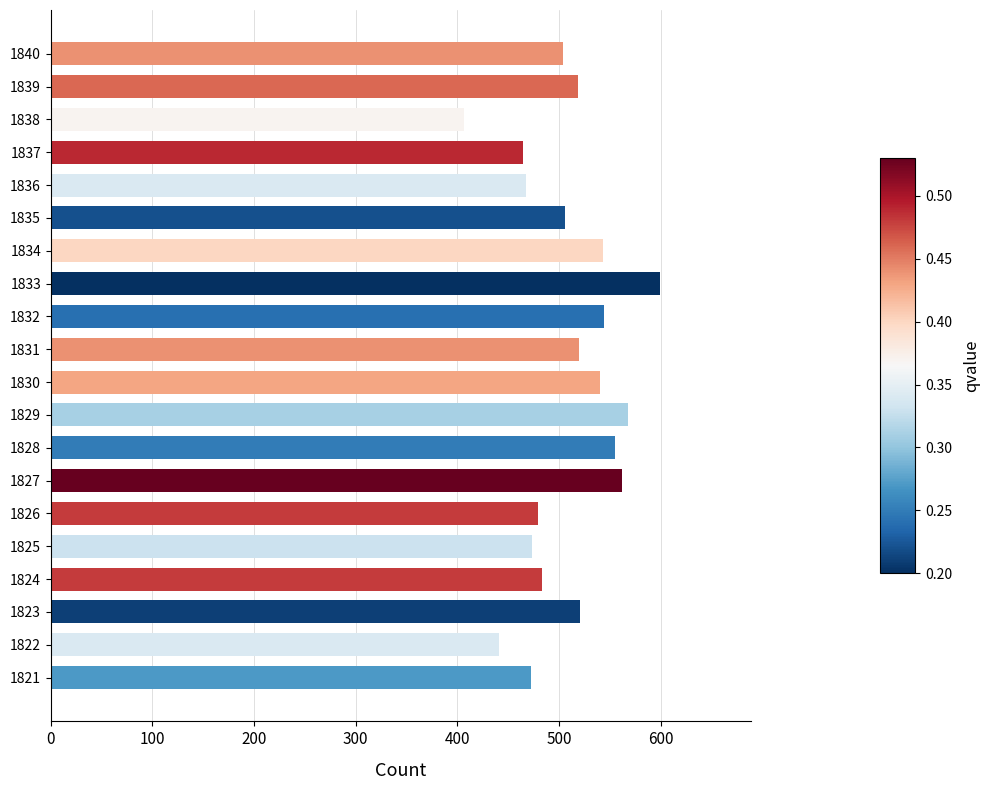

Between 1831 and 1835, which is larger?

1831